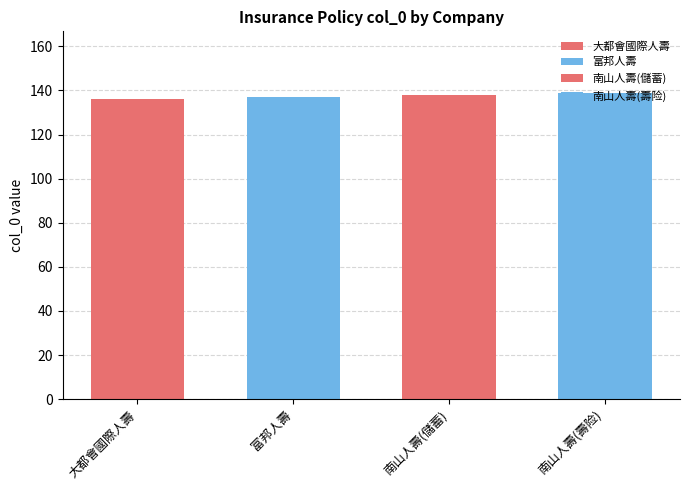

Reading left to right, extract all data points from this chart.

大都會國際人壽=136	富邦人壽=137	南山人壽=138	南山人壽=139